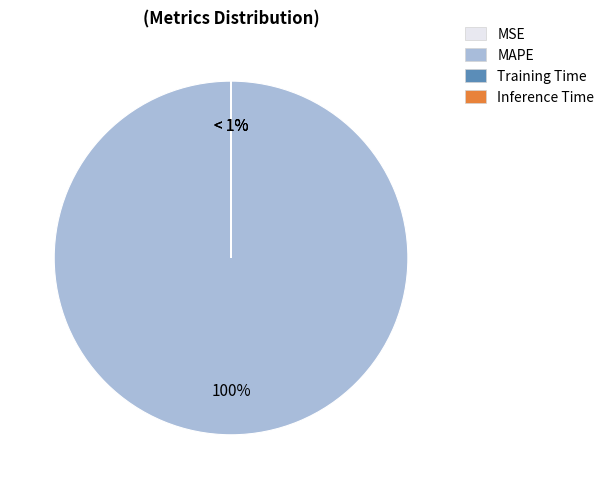

True or false: MAPE accounts for 100% of the total.

True